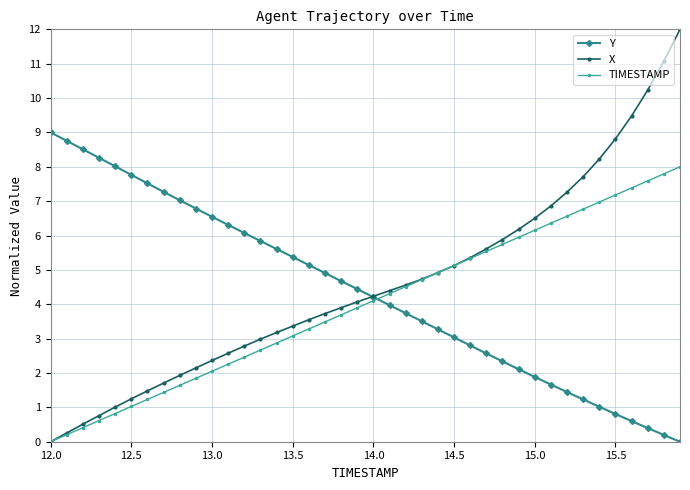

What is the maximum value for Y?

9.0